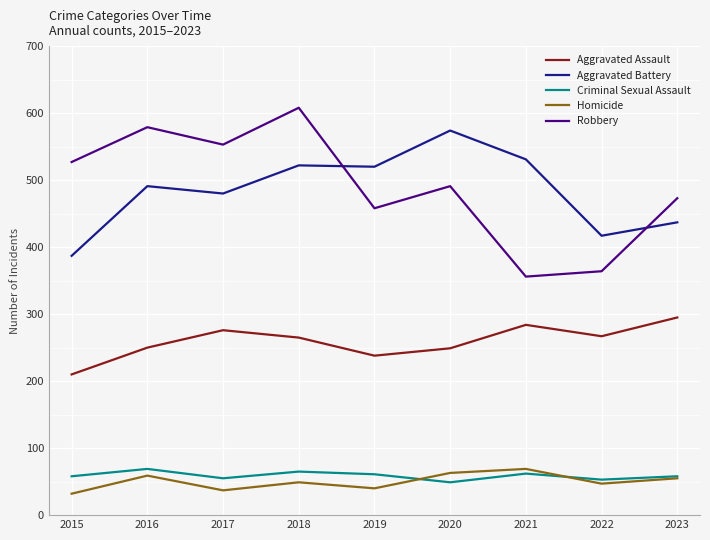

Is the value of Aggravated Assault at 2023 greater than the value of Homicide at 2017?

Yes